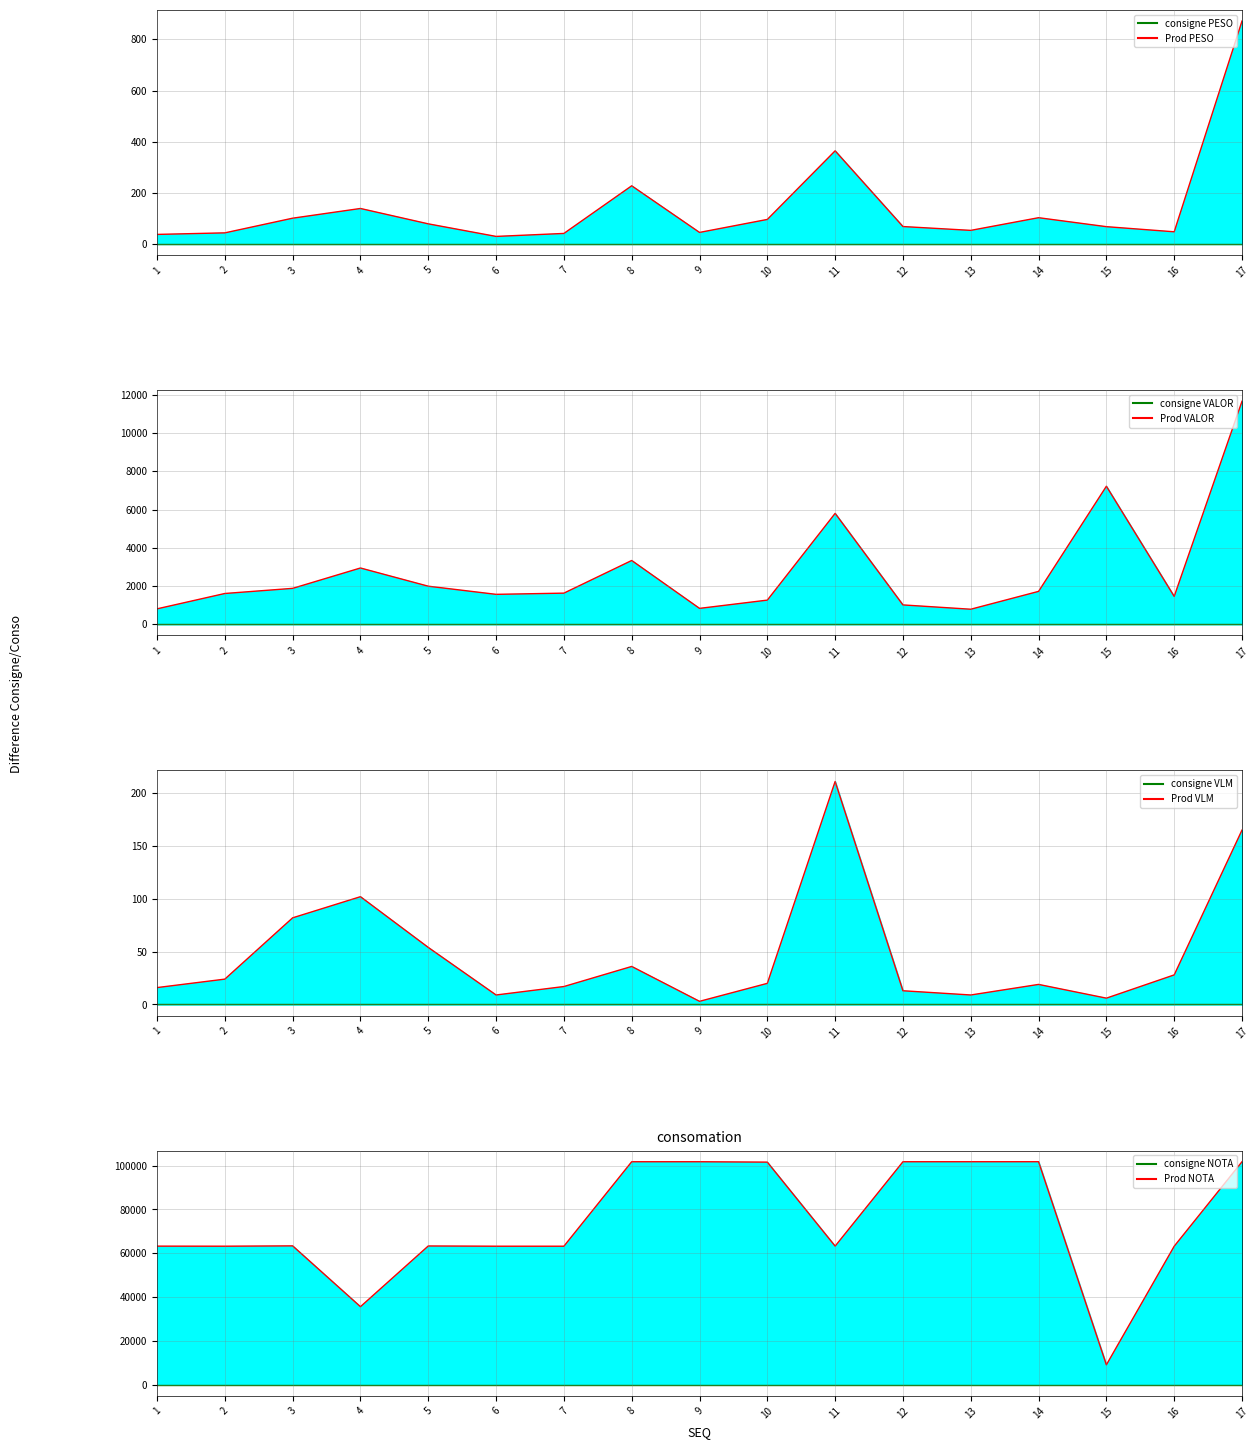

Is the value of PESO at 1 greater than the value of VLM at 6?

Yes